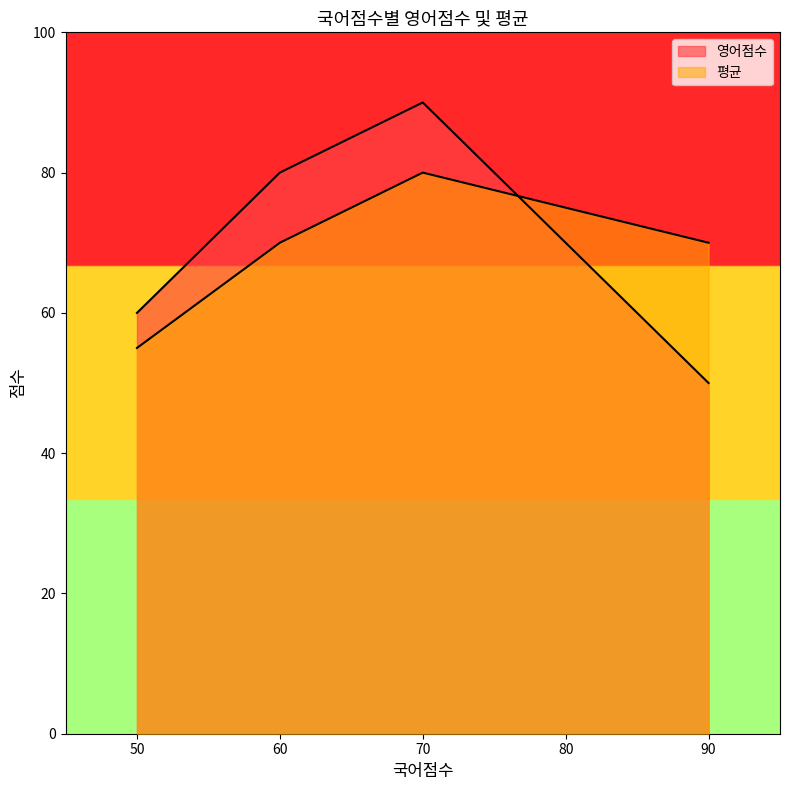

List the series in order of their peak value, lowest first.

평균, 영어점수